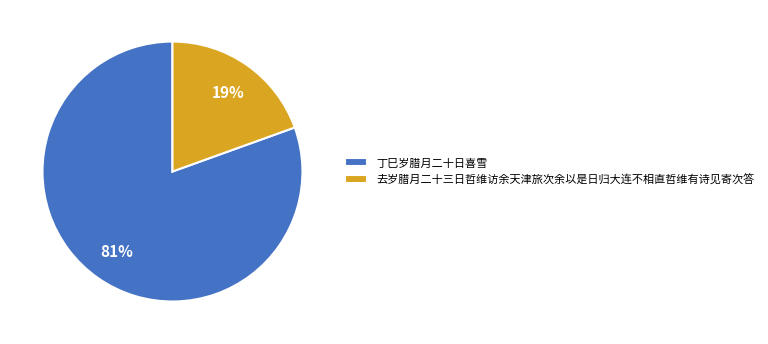

The 丁巳岁腊月二十日喜雪 slice represents 81% of the pie. True or false?

True